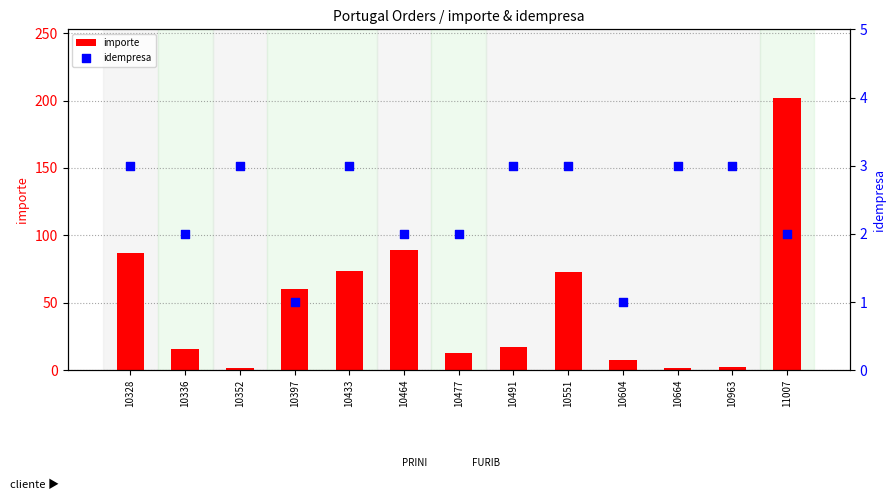

At which category is the sum across all series the highest?

11007